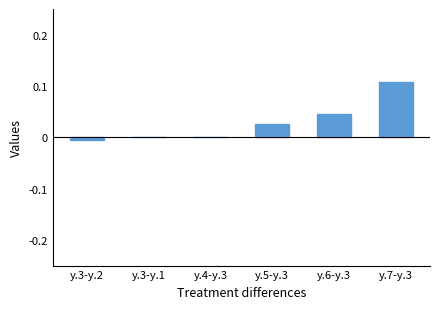

The value at y.4-y.3 is 0.0. True or false?

True